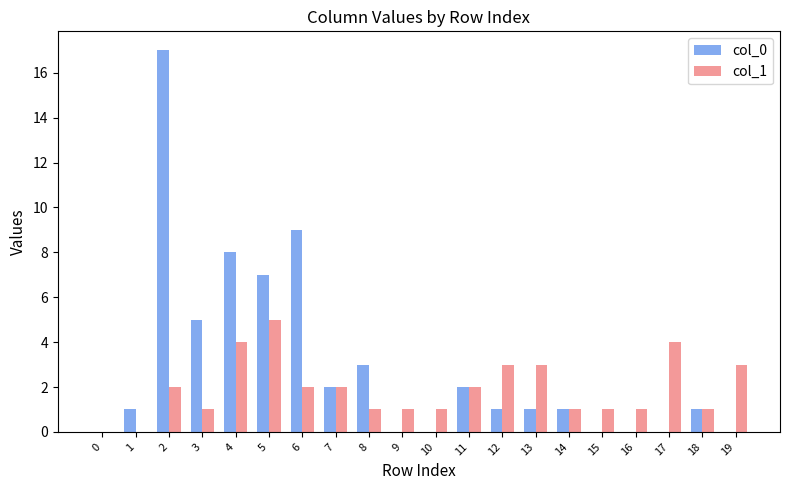

What are all the series names shown in the legend?

col_0, col_1